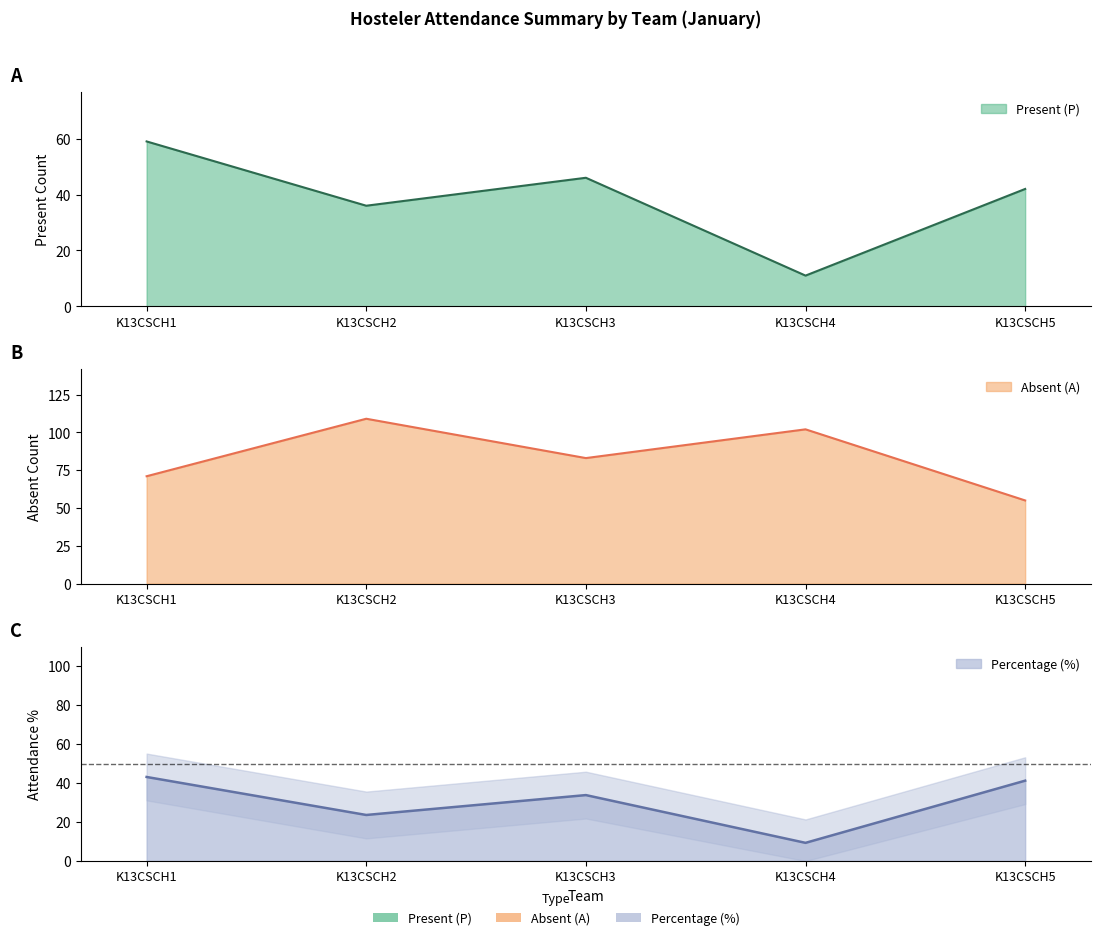

What is the label of the 4th point from the left?

K13CSCH4